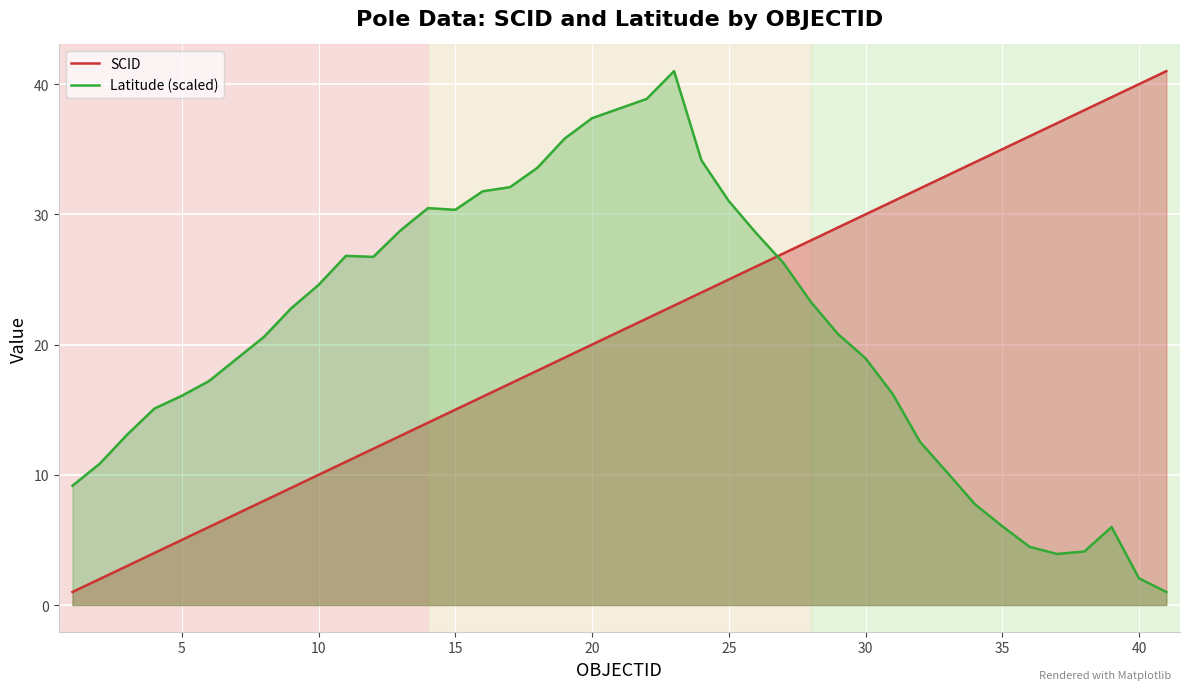

What is the greatest value displayed?

41.0